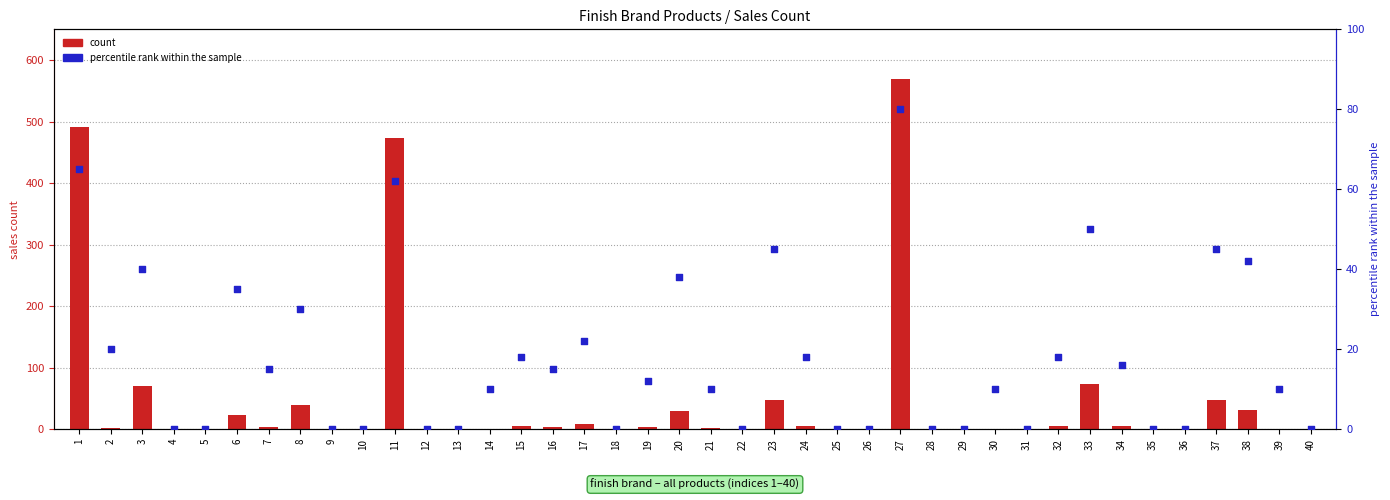

At how many categories does at least one series exceed 511?

1